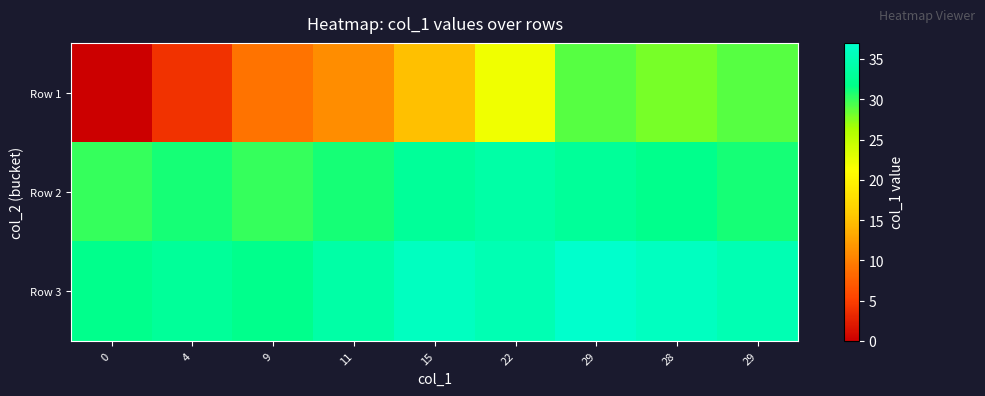

Reading left to right, list all the values displayed in this chart.

Row 1: 0=0	4=4	9=9	11=11	15=15	22=22	29=29	28=28	29=29
Row 2: 0=30	4=31	9=30	11=31	15=33	22=34	29=33	28=32	29=31
Row 3: 0=32	4=33	9=32	11=34	15=36	22=35	29=37	28=36	29=35